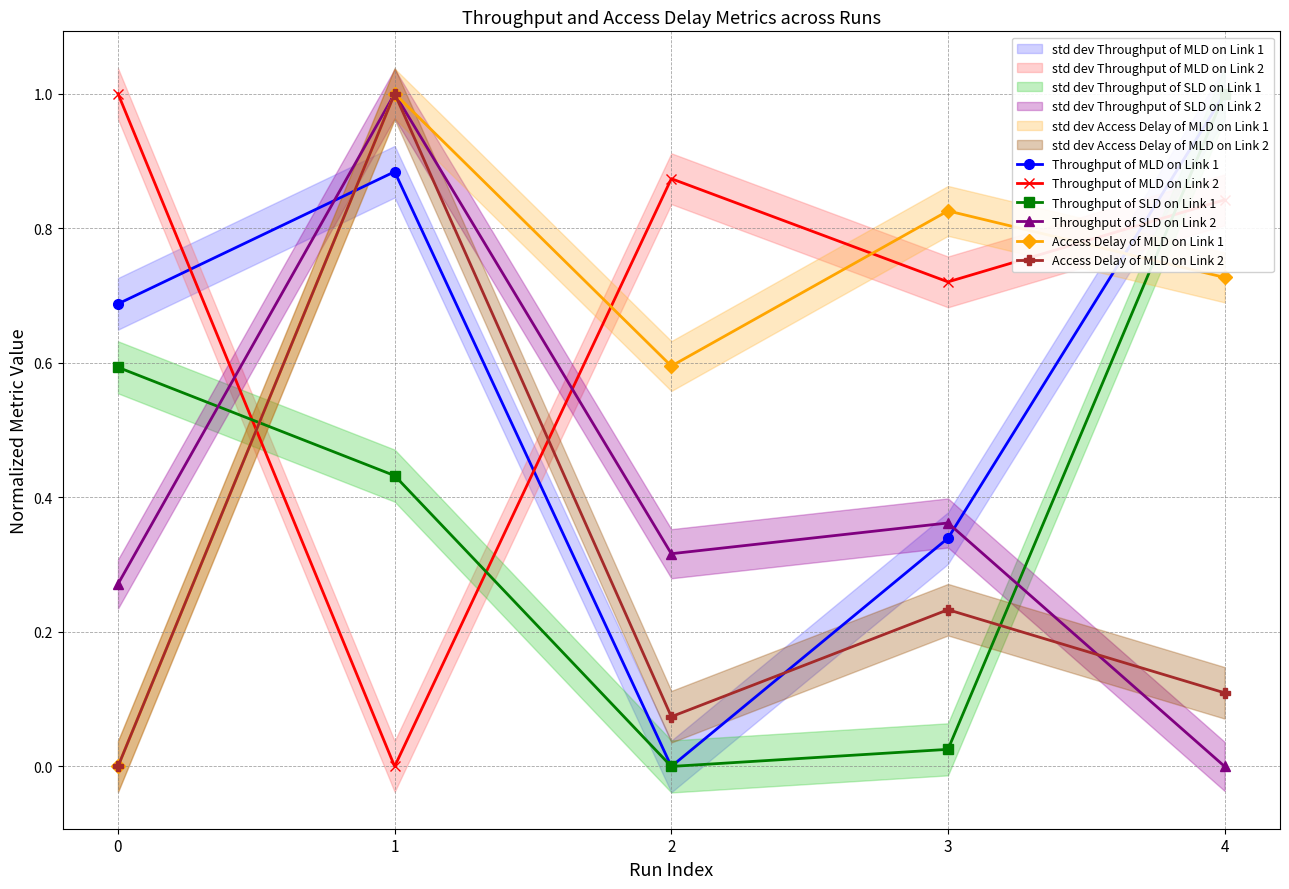

Reading right to left, extract all data points from this chart.

Throughput of MLD on Link 1: 4=1.0	3=0.3	2=0.0	1=0.9	0=0.7
Throughput of MLD on Link 2: 4=0.8	3=0.7	2=0.9	1=0.0	0=1.0
Throughput of SLD on Link 1: 4=1.0	3=0.0	2=0.0	1=0.4	0=0.6
Throughput of SLD on Link 2: 4=0.0	3=0.4	2=0.3	1=1.0	0=0.3
Access Delay of MLD on Link 1: 4=0.7	3=0.8	2=0.6	1=1.0	0=0.0
Access Delay of MLD on Link 2: 4=0.1	3=0.2	2=0.1	1=1.0	0=0.0